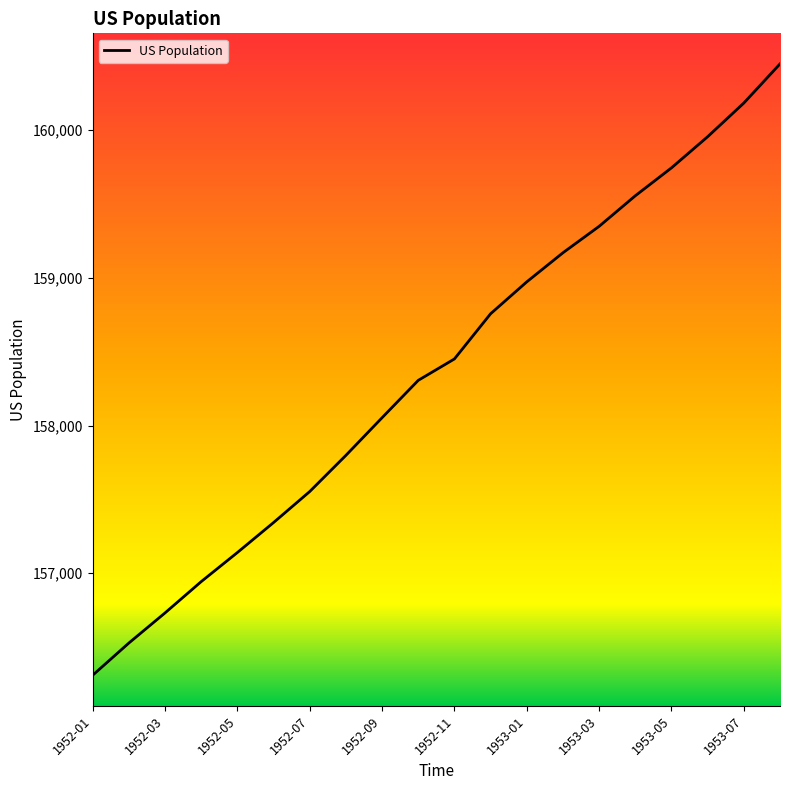

What is the greatest value displayed?

160449